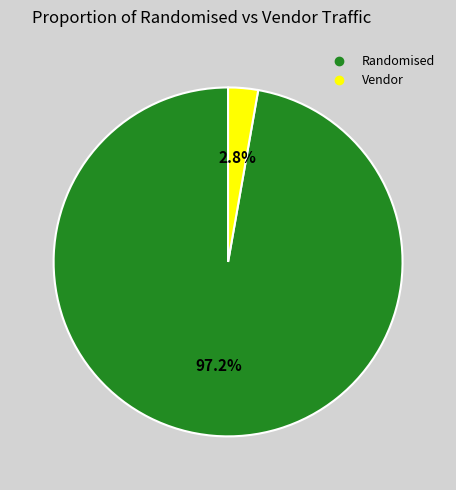

Is there a majority slice in this chart?

Yes